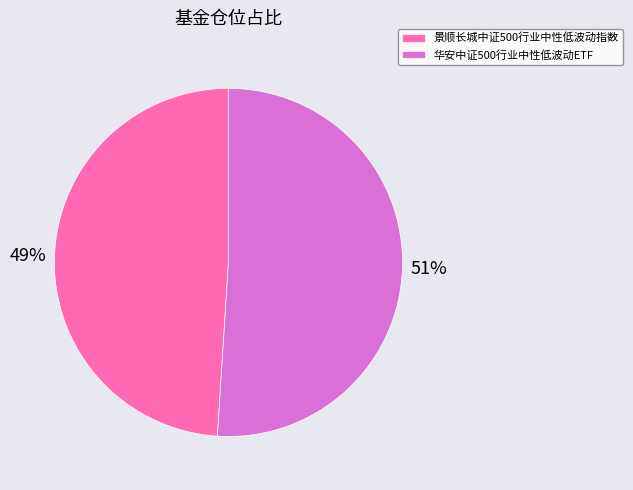

Which category has the biggest portion of the pie?

华安中证500行业中性低波动ETF